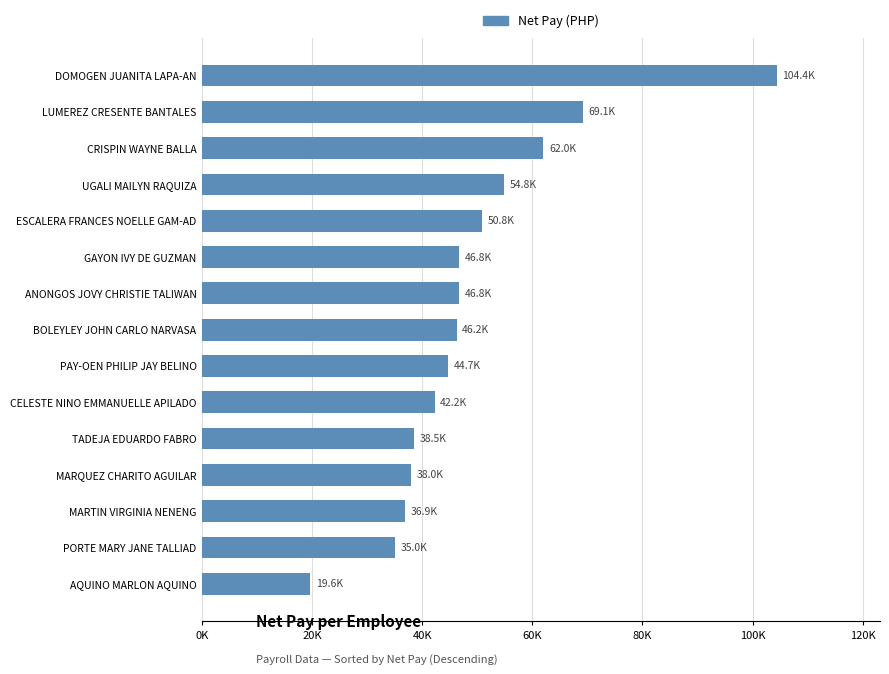

Does the chart contain any negative values?

No